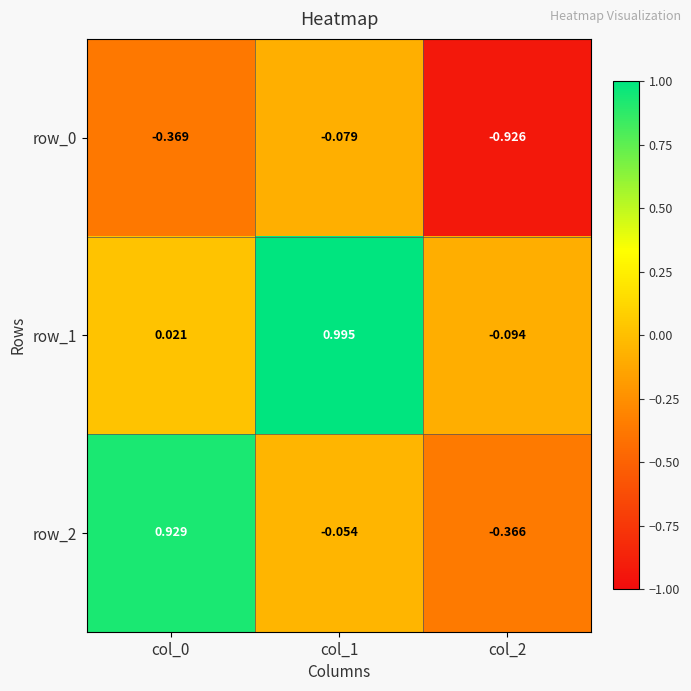

Is the value of row_1 at col_2 greater than the value of row_2 at col_0?

No